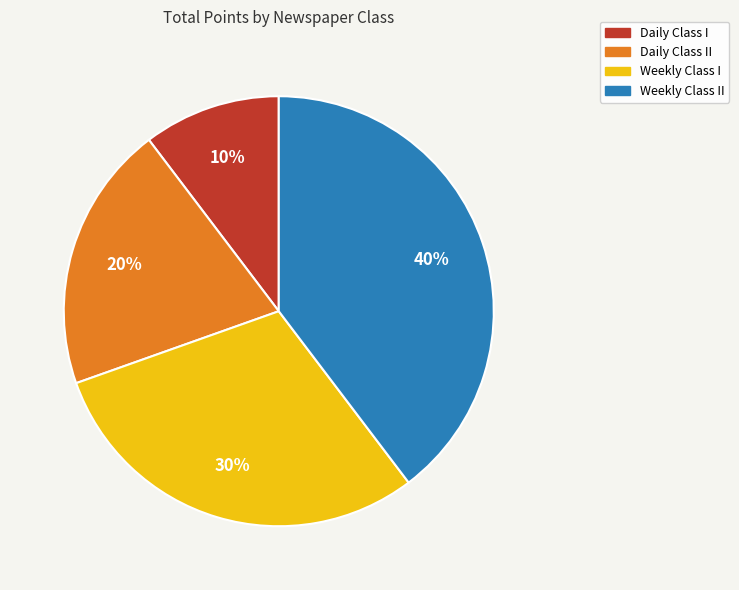

Does any single category account for the majority?

No